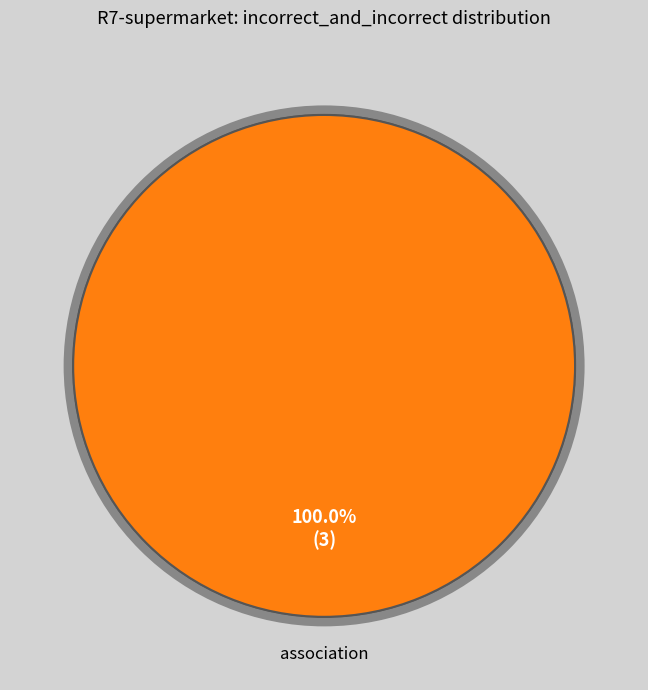

Is there any slice that represents more than half of the pie?

Yes